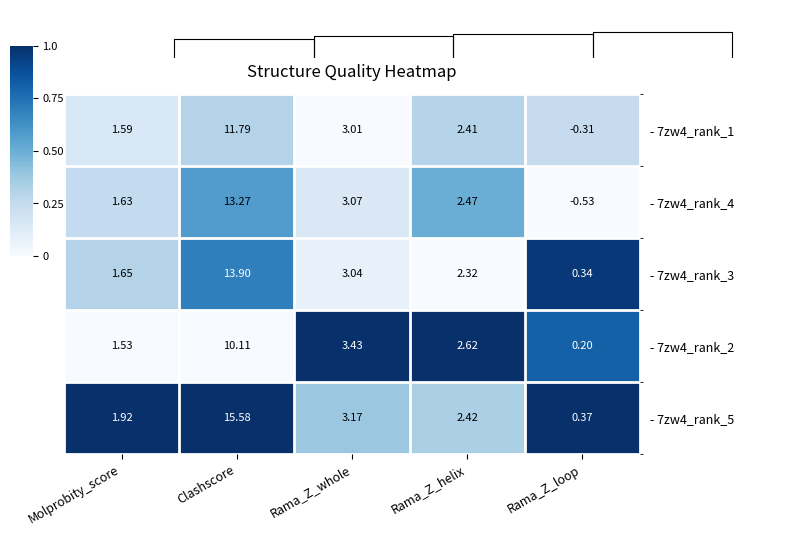

Rank the categories by - 7zw4_rank_5 value from highest to lowest.

Clashscore, Rama_Z_whole, Rama_Z_helix, Molprobity_score, Rama_Z_loop